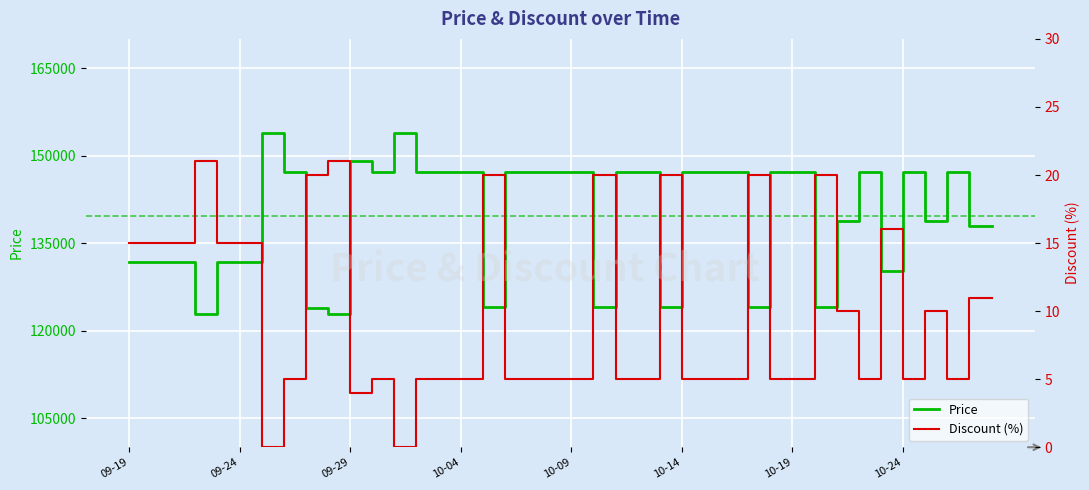

How many positive values does the Discount series have?

38